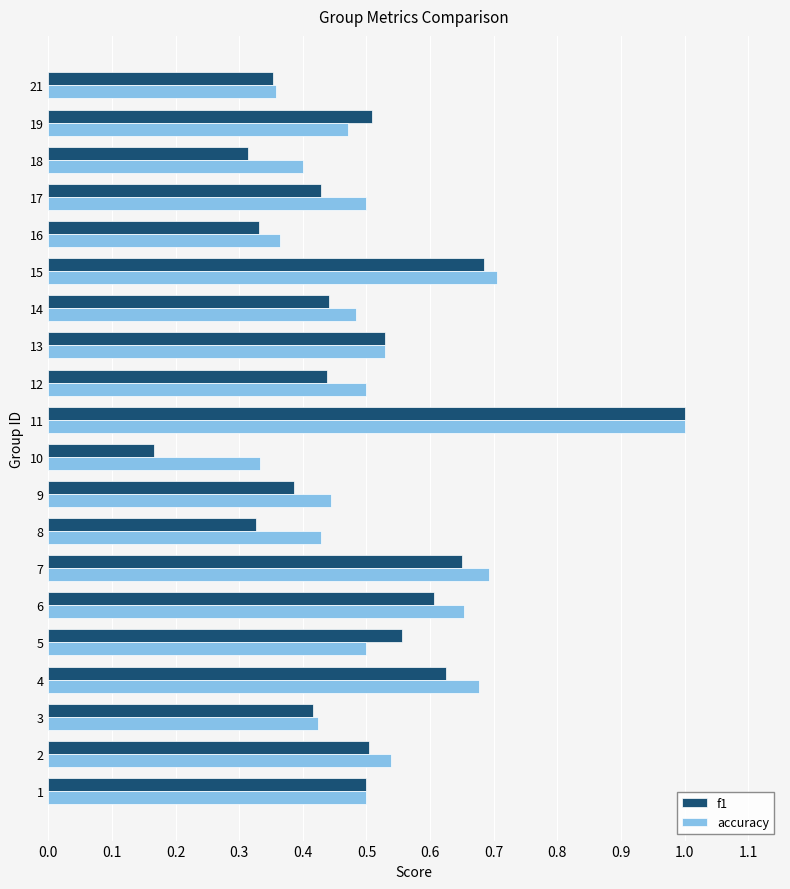

What is the total value across all series at 12?

0.9